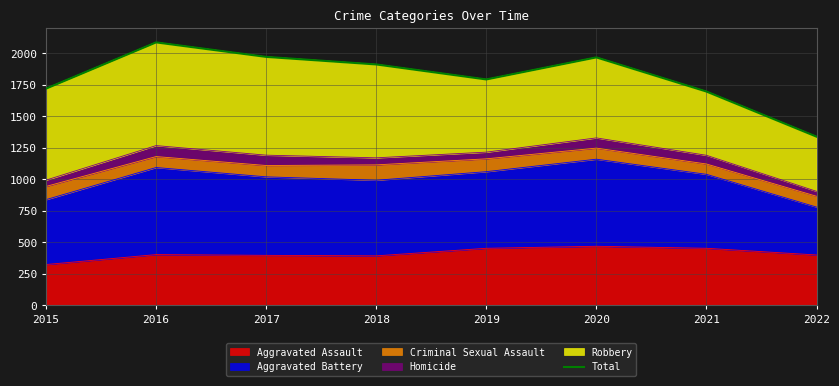

At which category does the chart reach its peak across all series?

2016